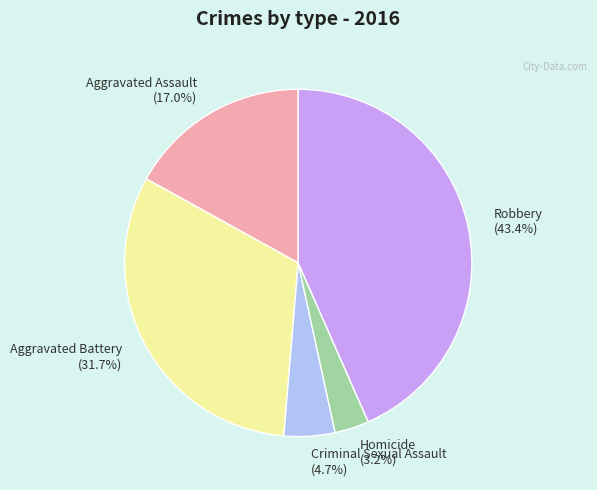

Which has a higher value, Criminal Sexual Assault or Homicide?

Criminal Sexual Assault